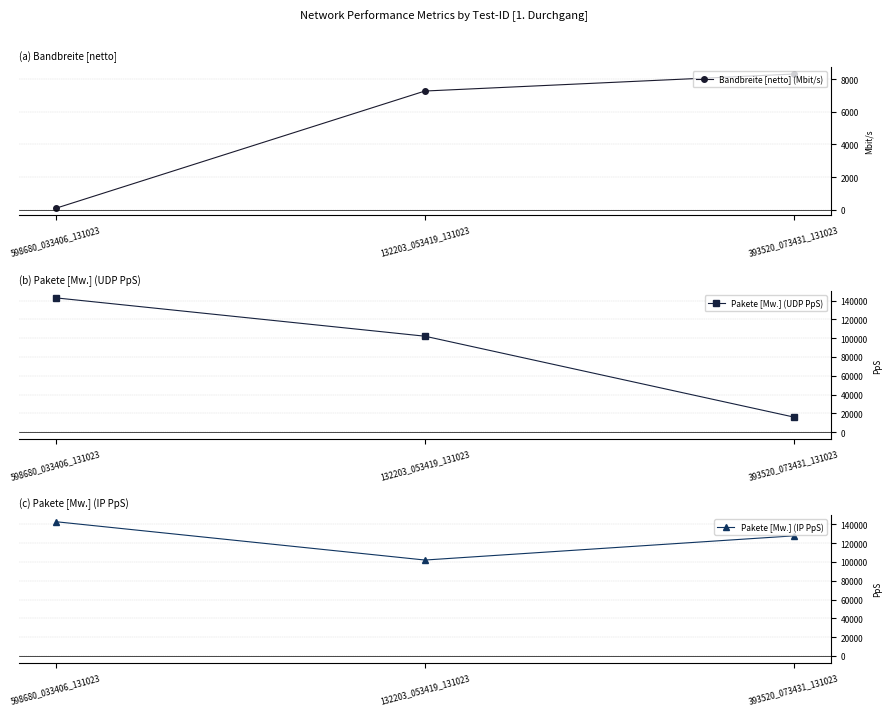

How many lines are shown in the chart?

3